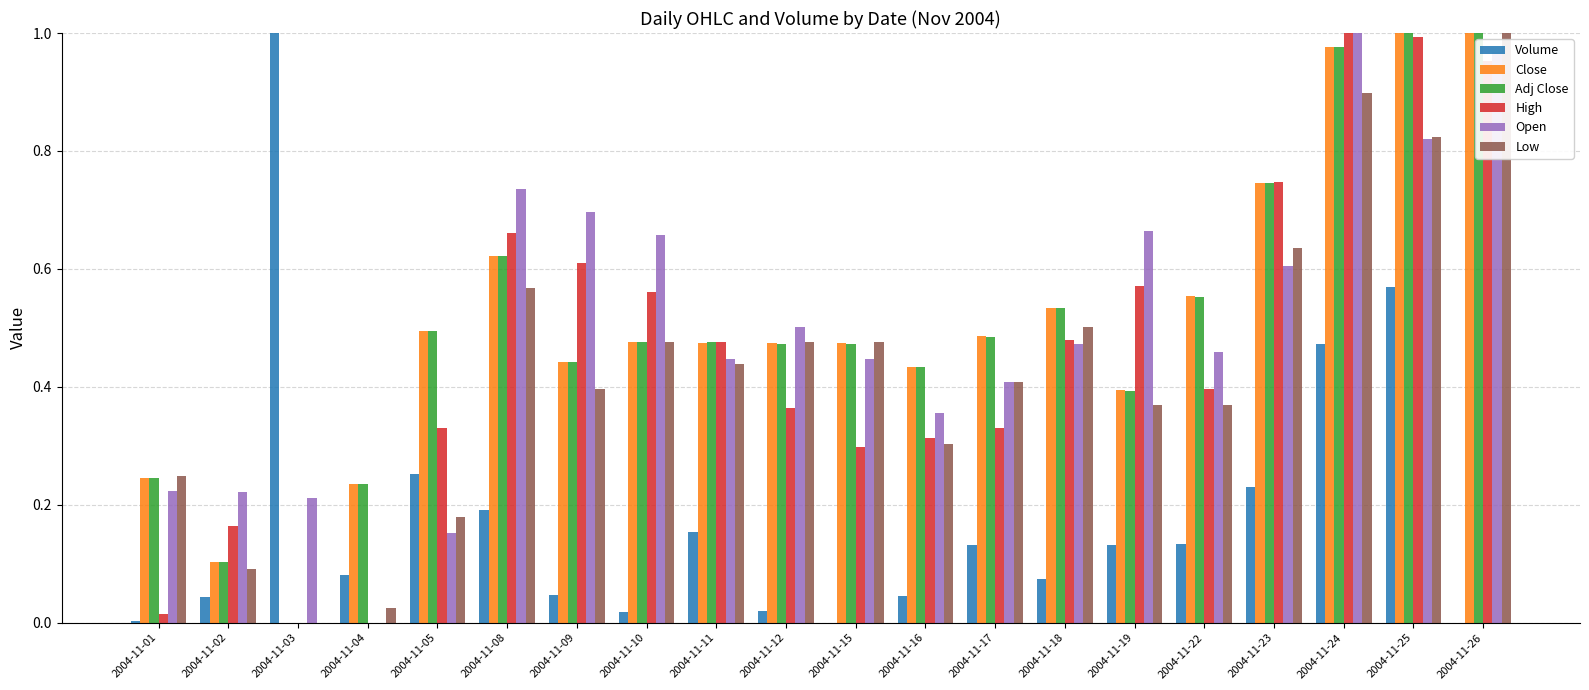

Is it true that Low equals 0.2 at 2004-11-16?

False